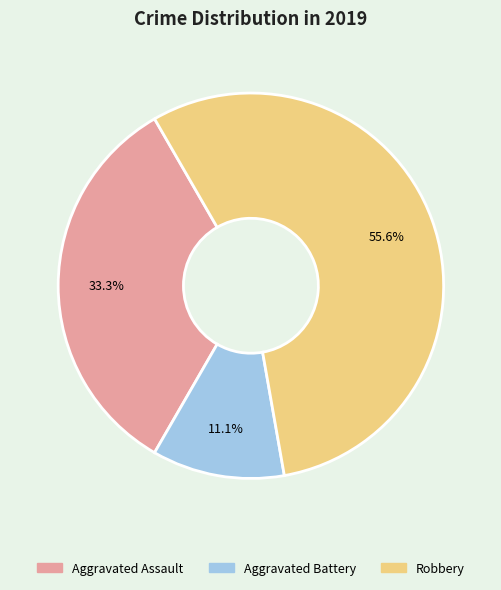

How many slices are in this pie chart?

3